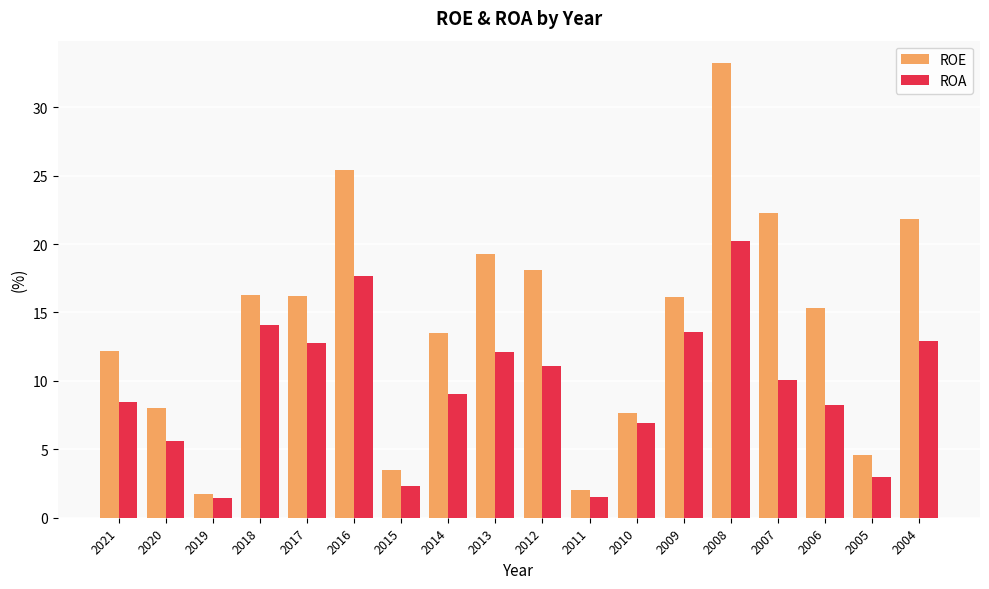

At which label does ROE first exceed 16?

2018